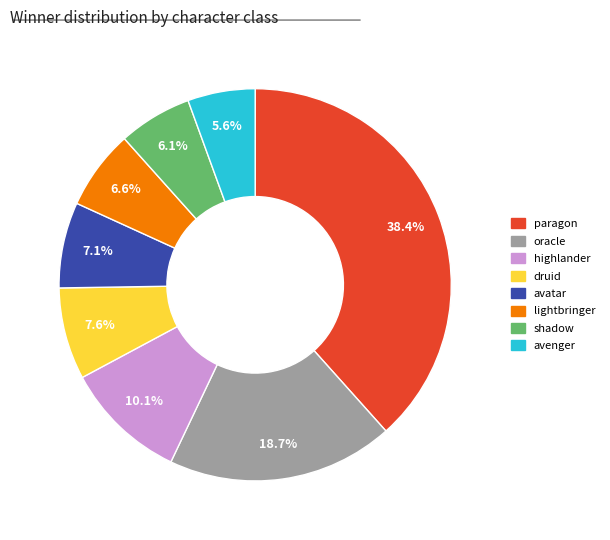

To the nearest percent, what is the difference between the largest and smallest slice percentages?

33%